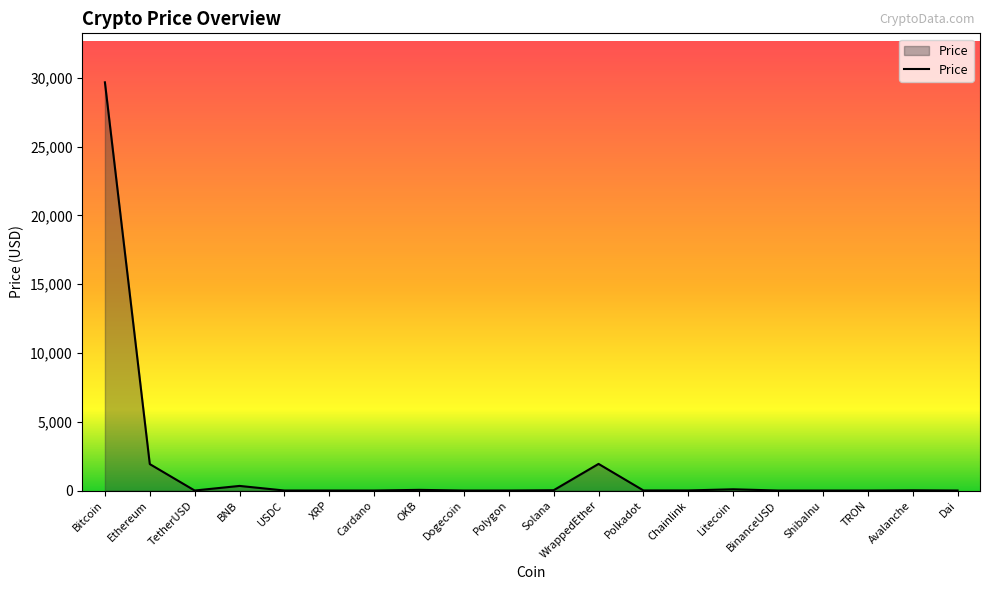

What is the difference between the maximum and minimum values?

29683.8